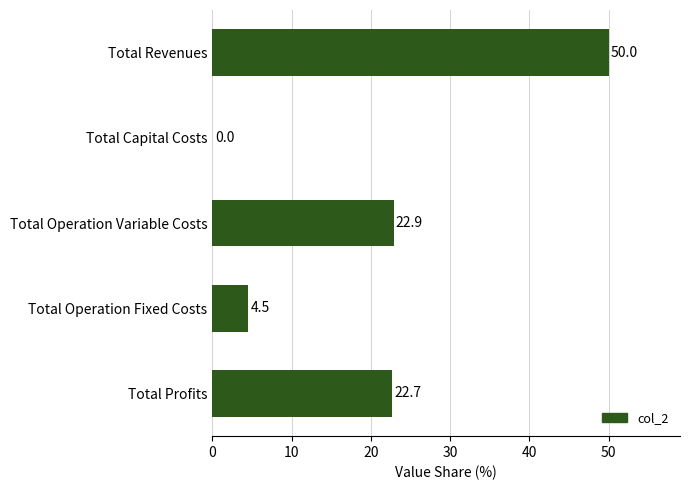

Where is the data nearest to the value 25?

Total Operation Variable Costs